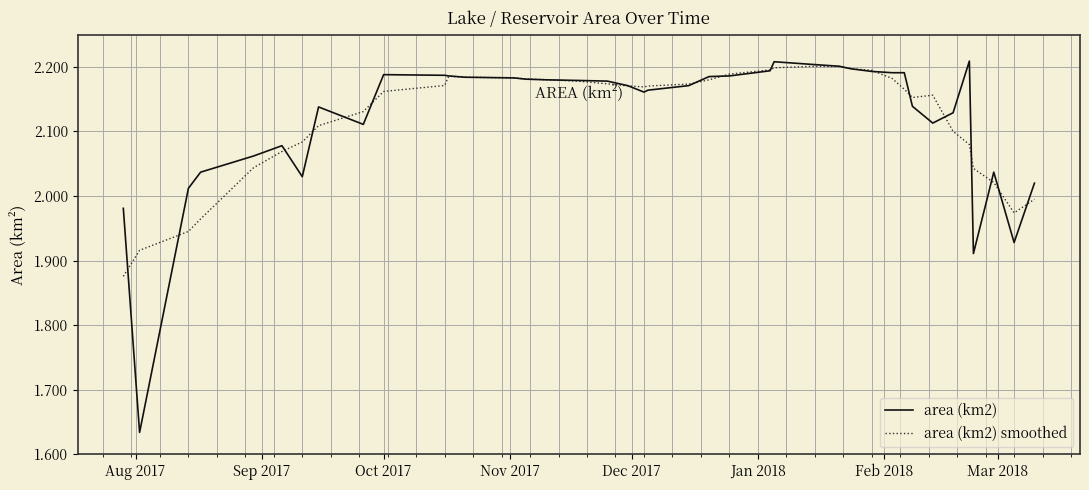

Which series has the largest range (max minus min)?

area (km2)